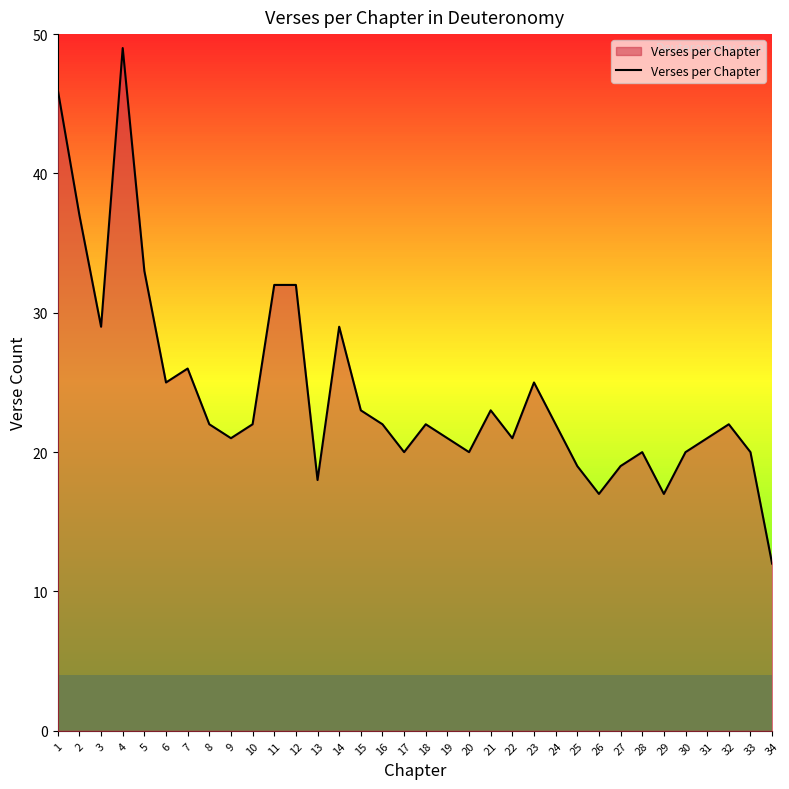

What is the change in value from 2 to 7?

-11